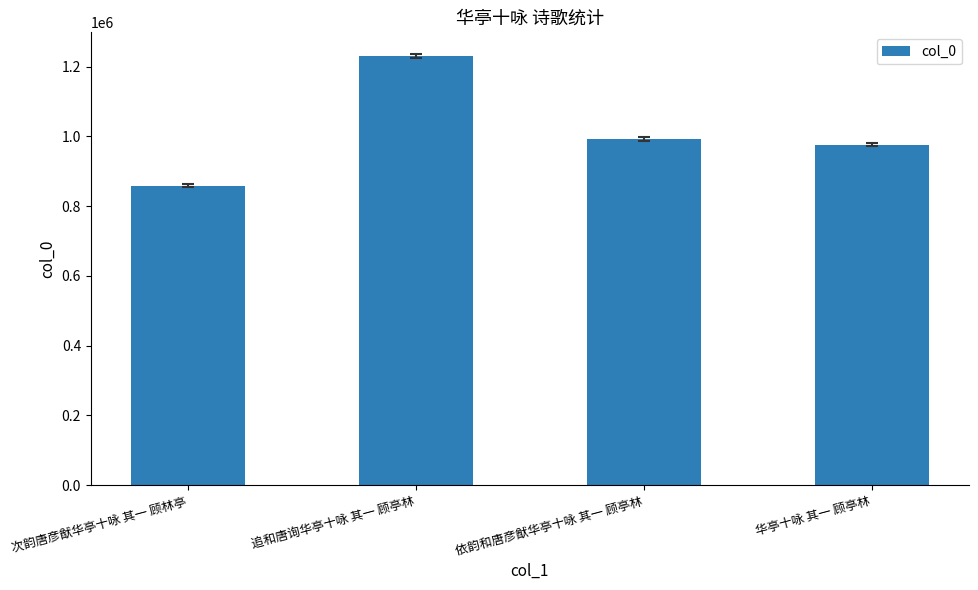

Reading left to right, extract all data points from this chart.

859307	1230631	992348	976296